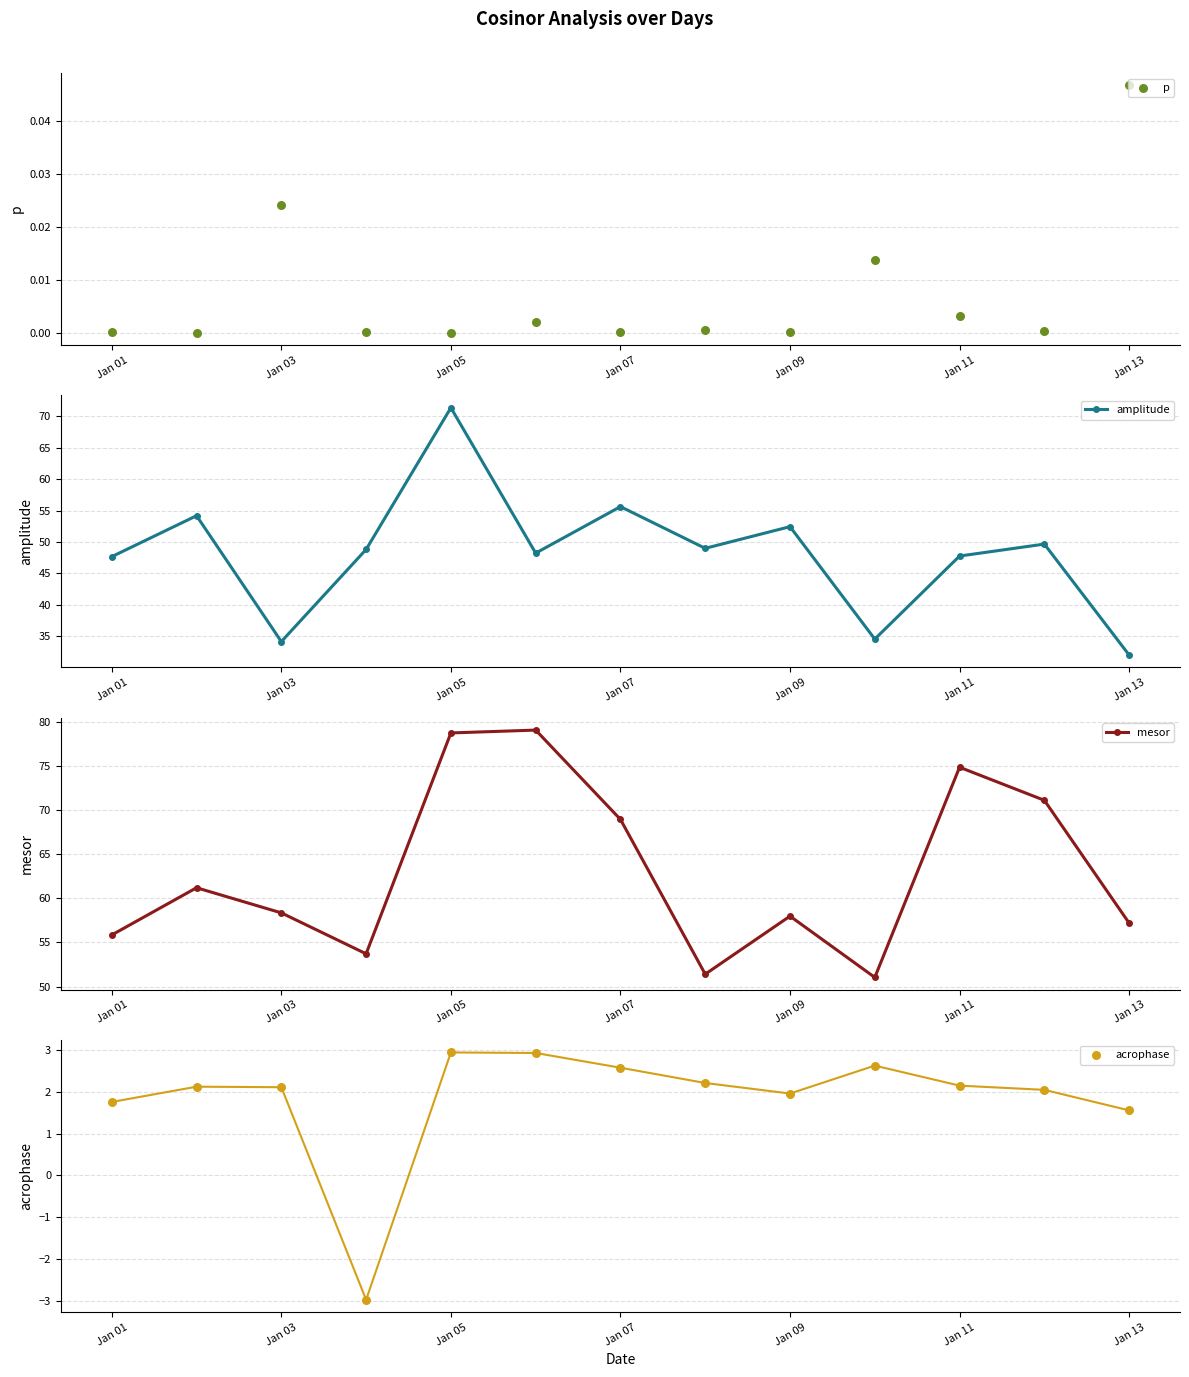

Which series has the widest spread of Y values?

amplitude